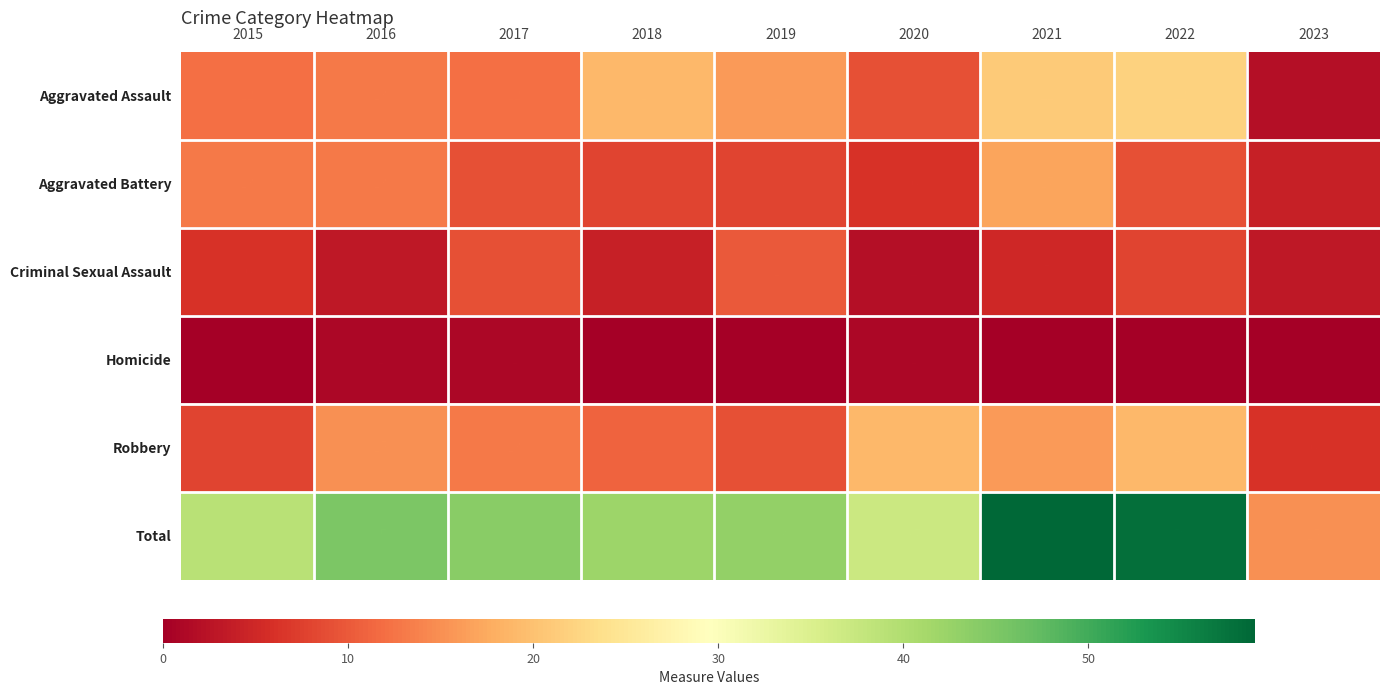

Count the number of categories in the chart.

9